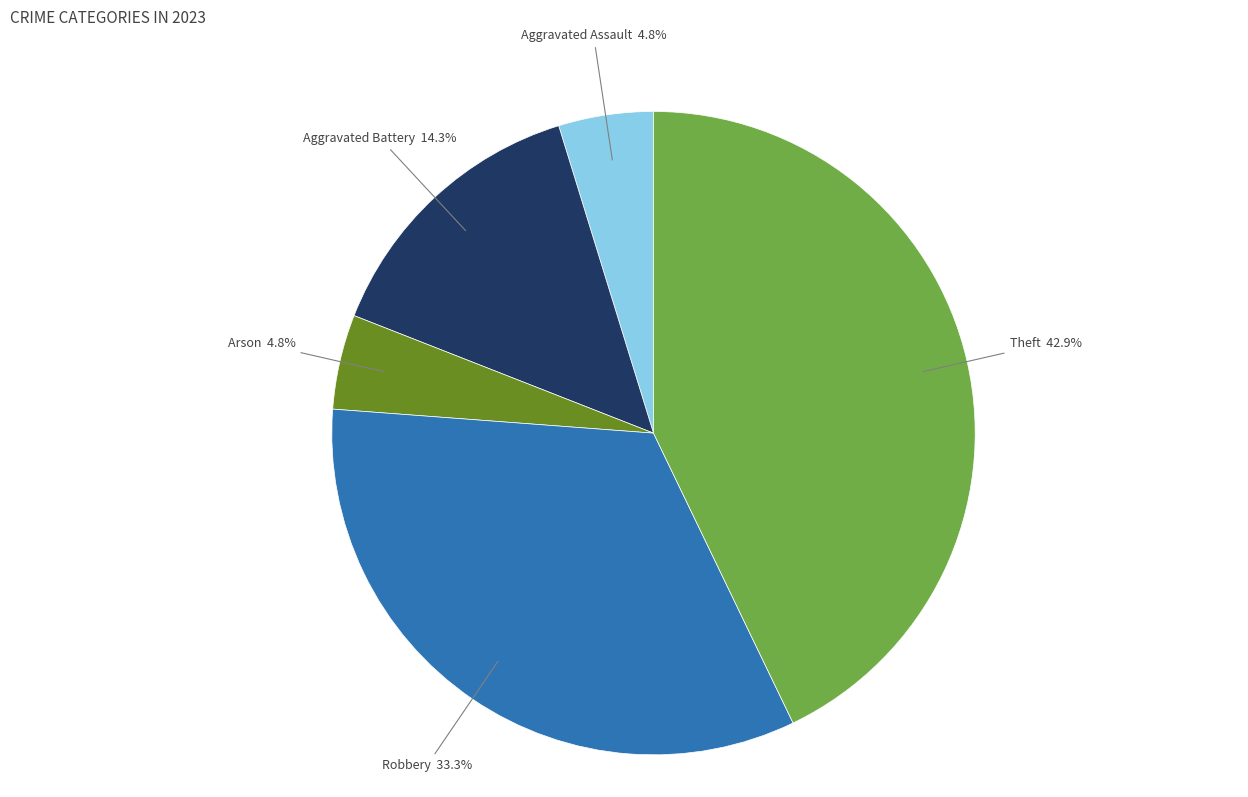

Does any single category account for the majority?

No